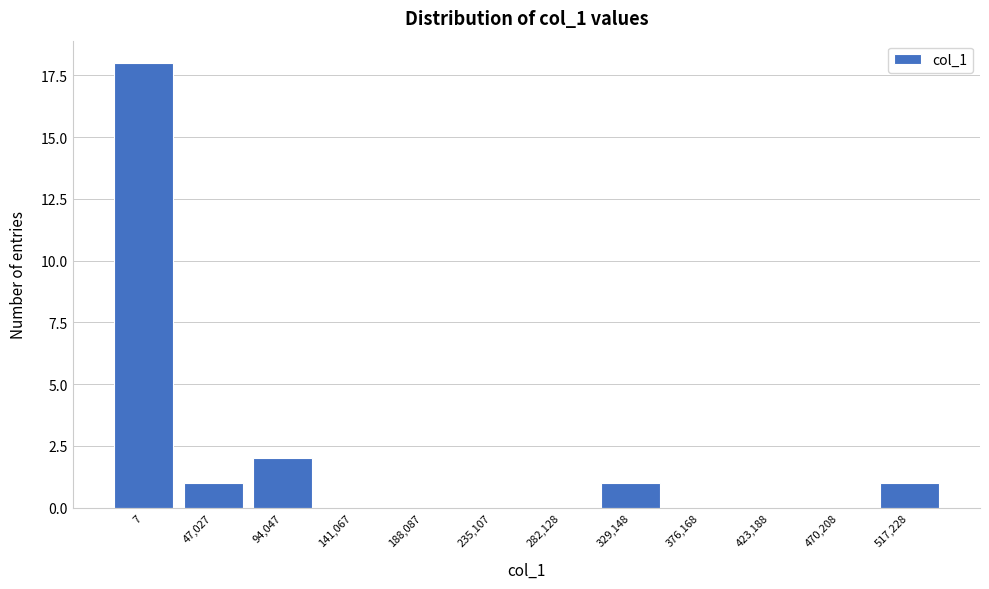

Reading right to left, transcribe all the data shown in this chart.

517,228=1	470,208=0	423,188=0	376,168=0	329,148=1	282,128=0	235,107=0	188,087=0	141,067=0	94,047=2	47,027=1	7=18